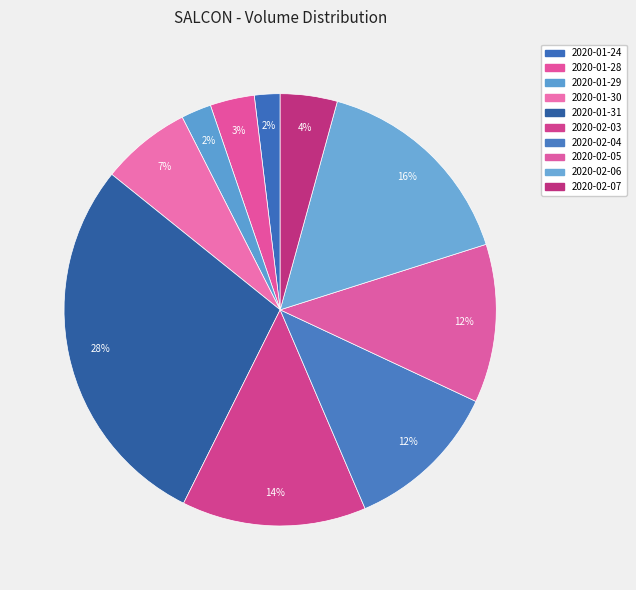

How many slices are in this pie chart?

10